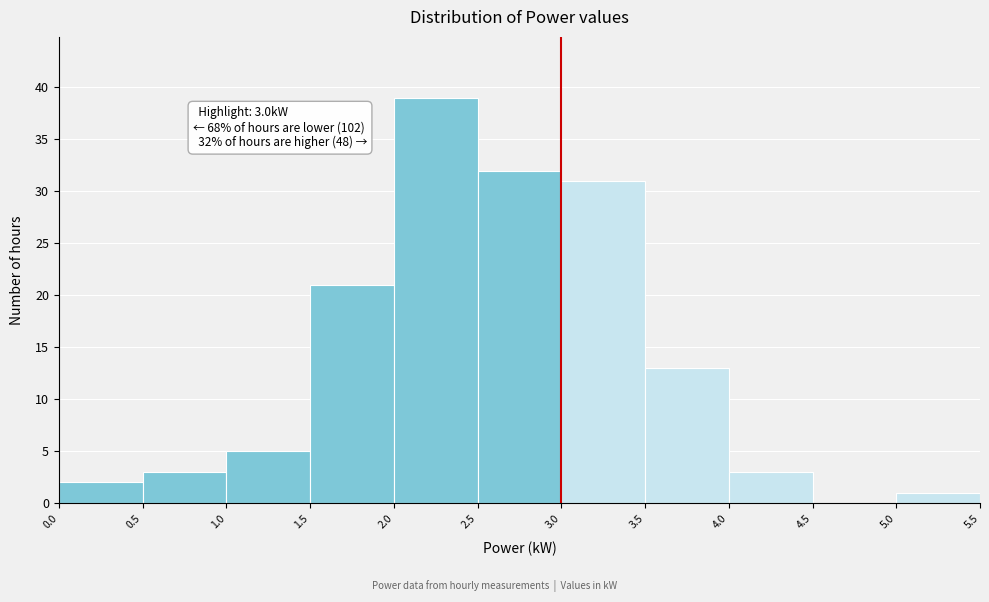

Which range on the x-axis has the tallest bar?

2.0 to 2.5